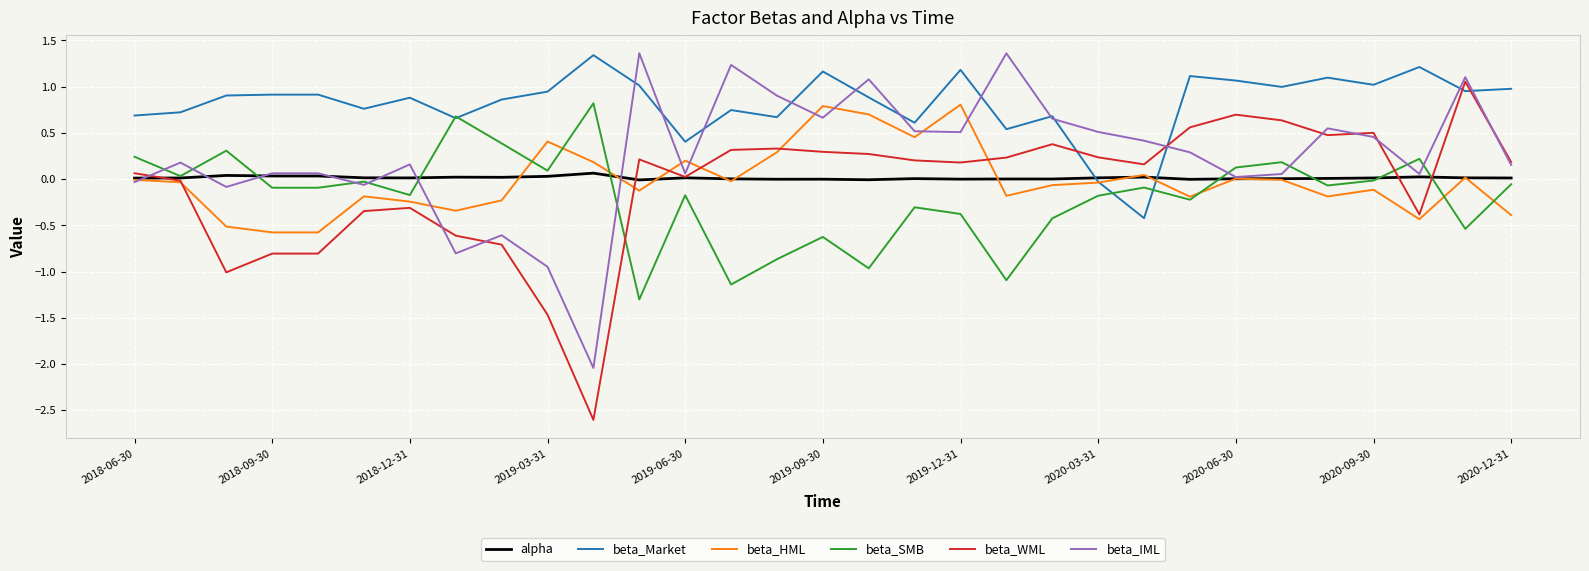

What is the maximum value shown in the chart?

1.4